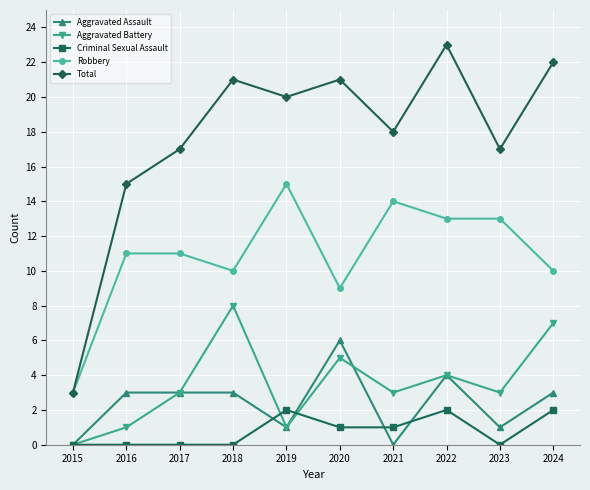

What is the difference between the maximum and minimum values in the Criminal Sexual Assault series?

2